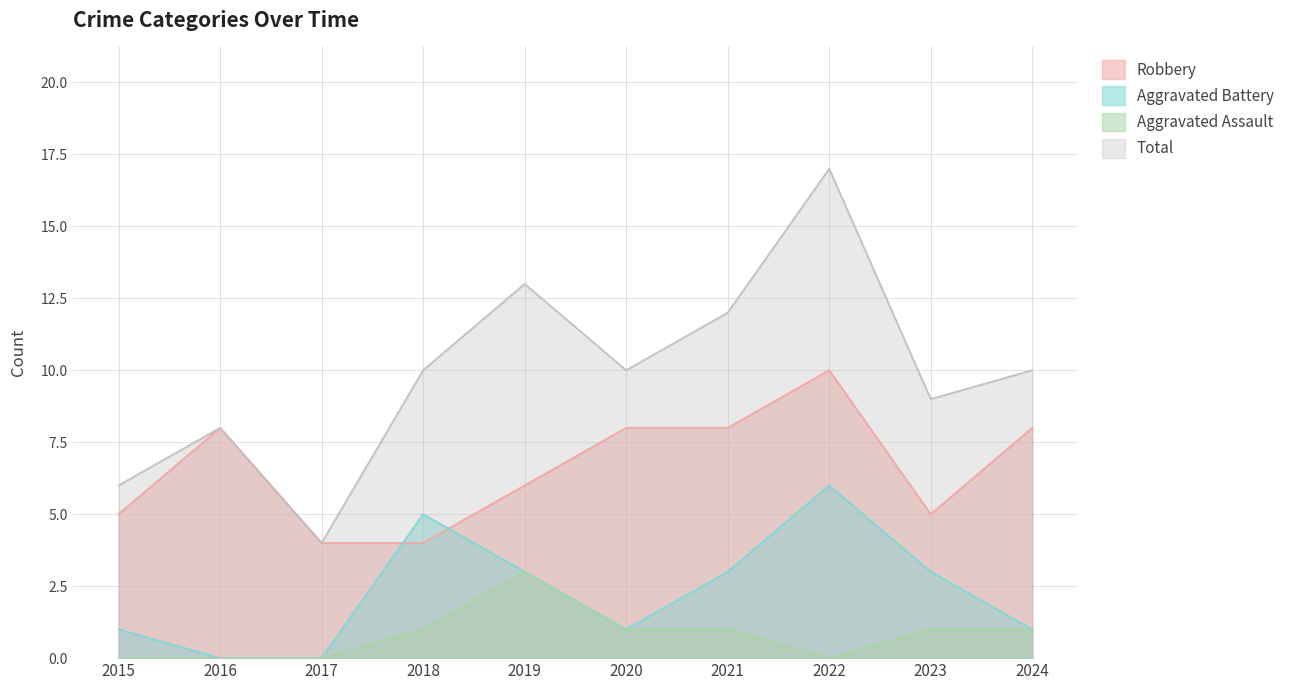

Does the chart have visible grid lines?

Yes